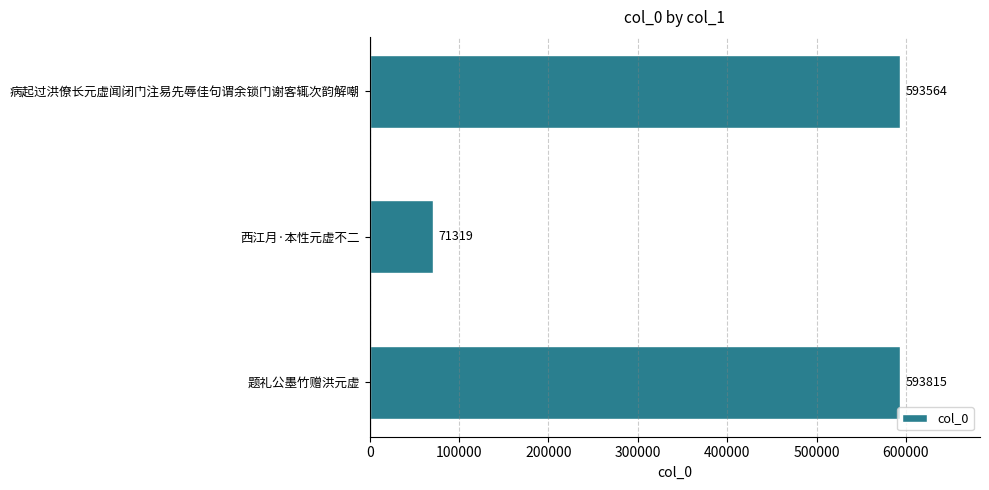

Rank the categories by value from lowest to highest.

西江月·本性元虚不二, 病起过洪僚长元虚闻闭门注易先辱佳句谓余锁门谢客辄次韵解嘲, 题礼公墨竹赠洪元虚